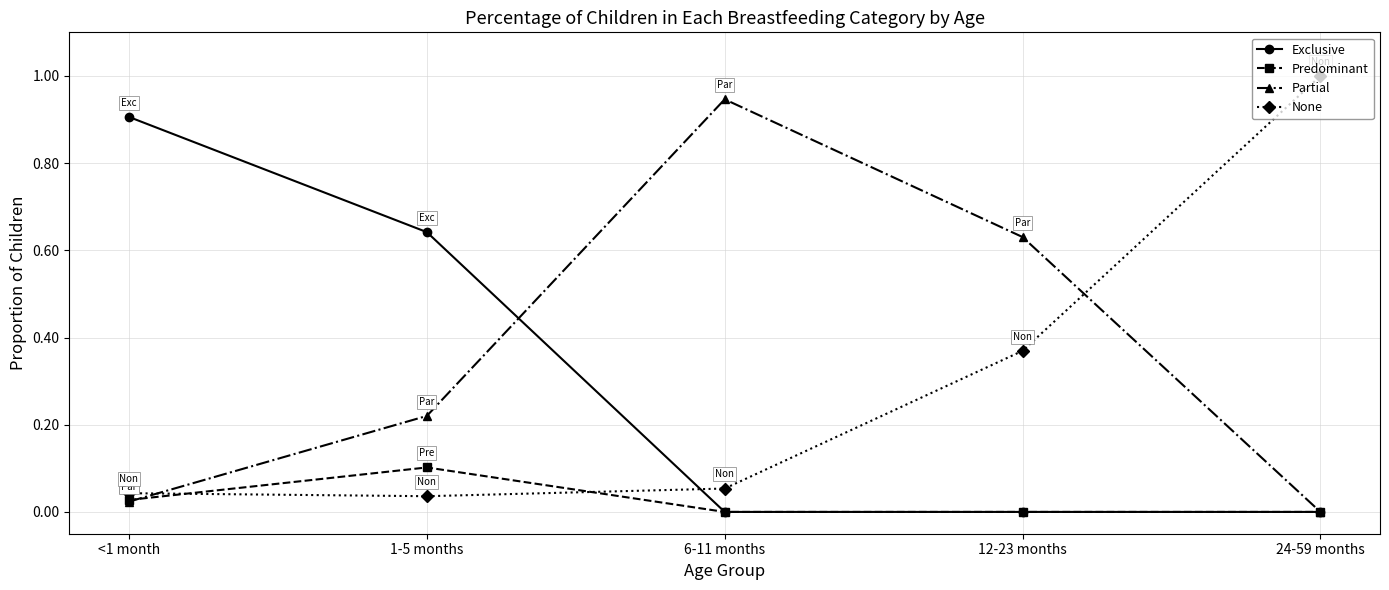

Rank the categories by Partial value from highest to lowest.

6-11 months, 12-23 months, 1-5 months, <1 month, 24-59 months